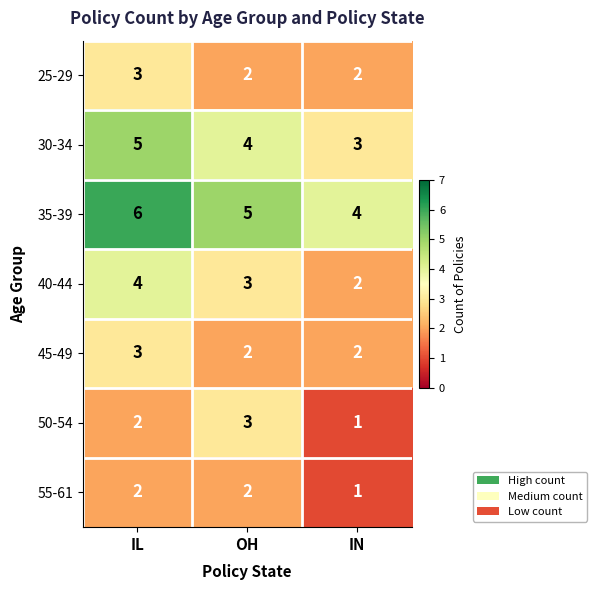

Which series has the largest total across all categories?

35-39